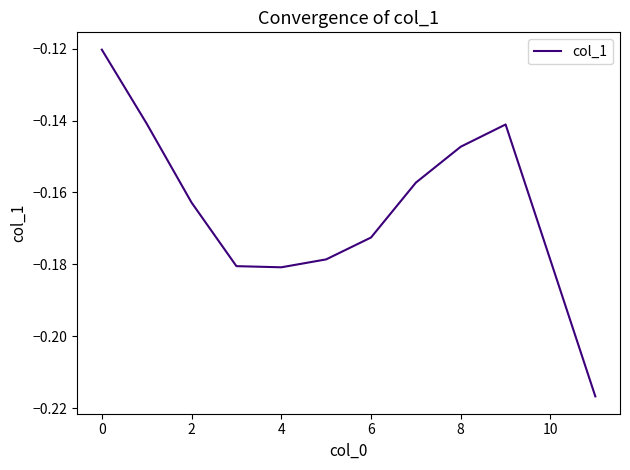

True or false: the data shows -0.1 at 6.

False